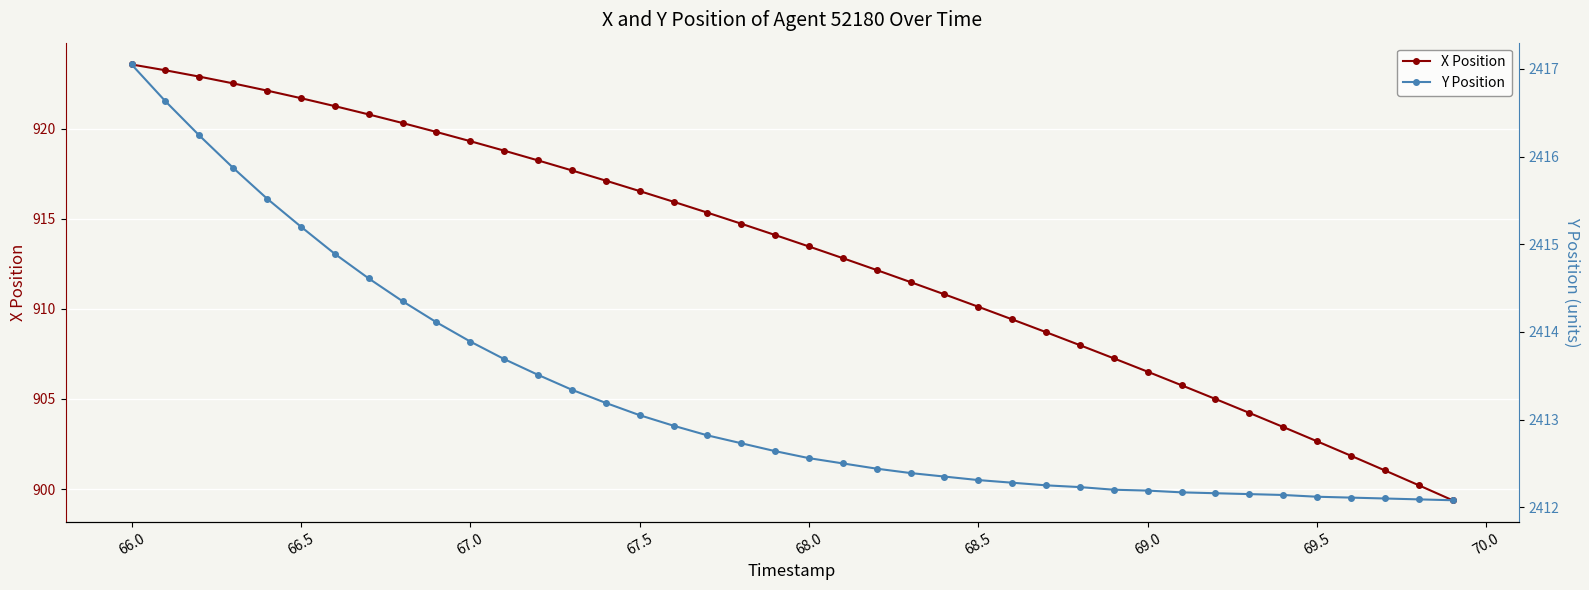

What is the value of the Y Position point at the 35th from the left?

2412.1